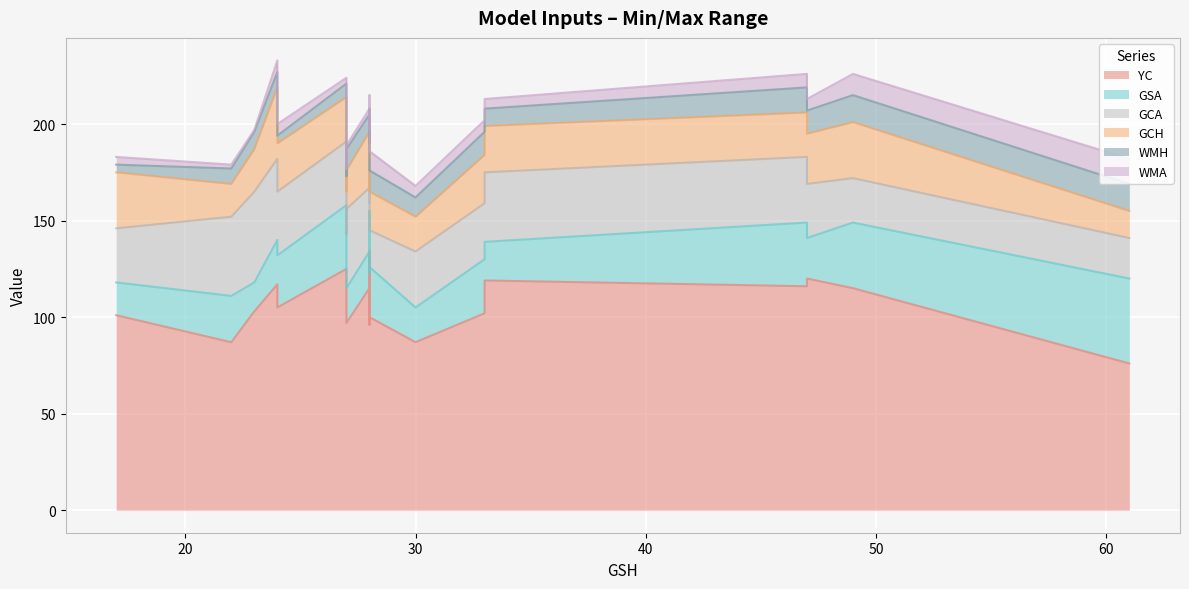

How many lines are shown in the chart?

6